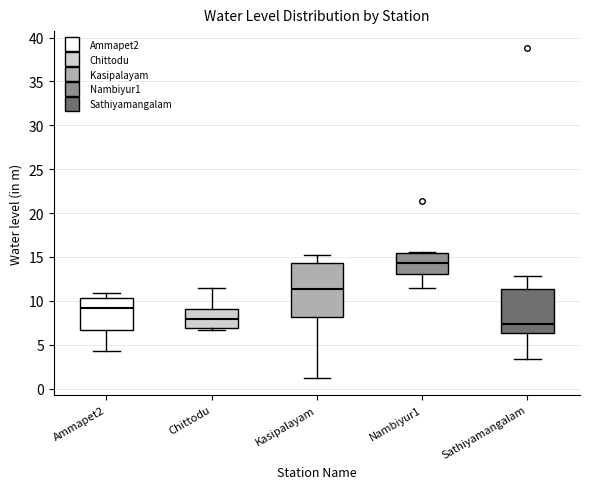

Reading left to right, transcribe this box plot: for each box, give where its median line is, the range the box spans, and where its two whiskers end, as read against the y-axis. The values are not printed on the chart, so give them approximately, as read against the axis.

Ammapet2: median 9.0, box 6.5 to 10.5, whiskers 4.0 to 11.0
Chittodu: median 8.0, box 7.0 to 9.0, whiskers 6.5 to 11.5
Kasipalayam: median 11.5, box 8.0 to 14.5, whiskers 1.0 to 15.0
Nambiyur1: median 14.5, box 13.0 to 15.5, whiskers 11.5 to 15.5
Sathiyamangalam: median 7.5, box 6.5 to 11.5, whiskers 3.5 to 13.0